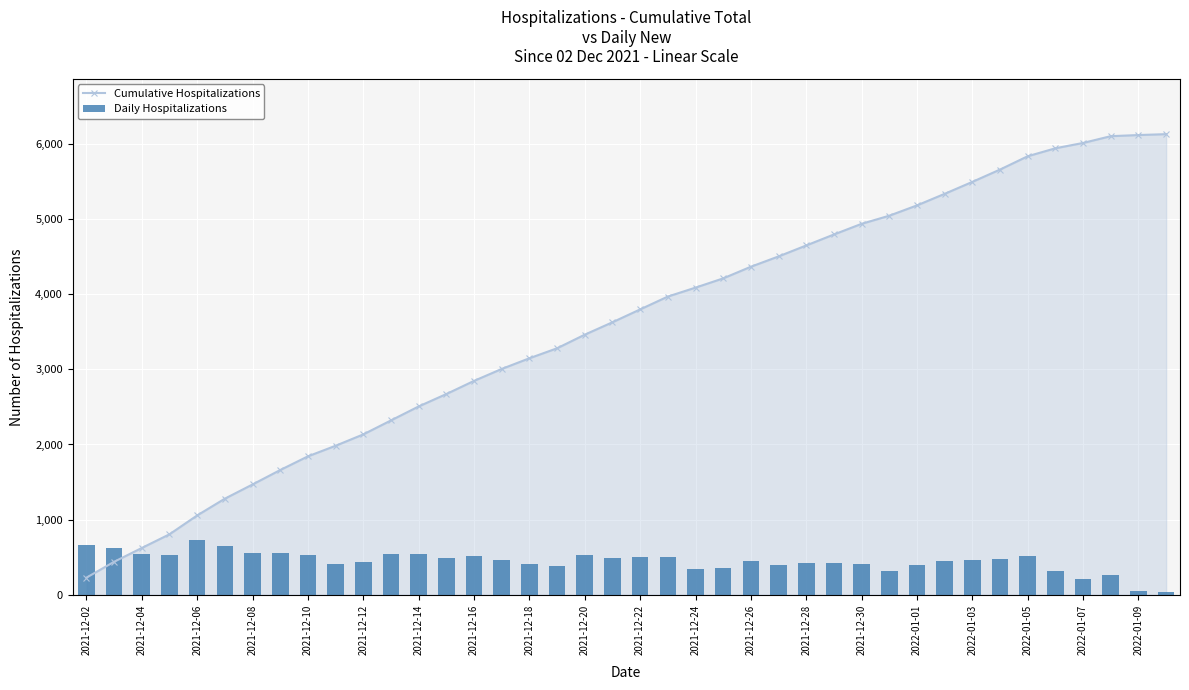

What are all the series names shown in the legend?

Cumulative Hospitalizations, Daily Hospitalizations